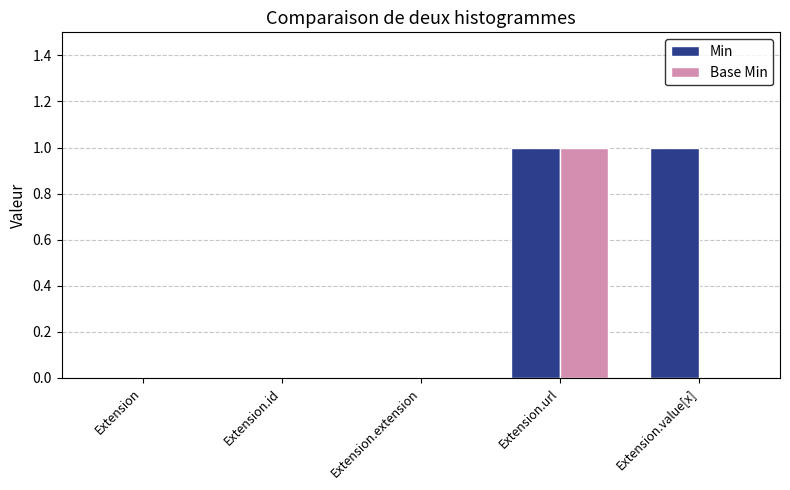

At which category is the sum across all series the highest?

Extension.url